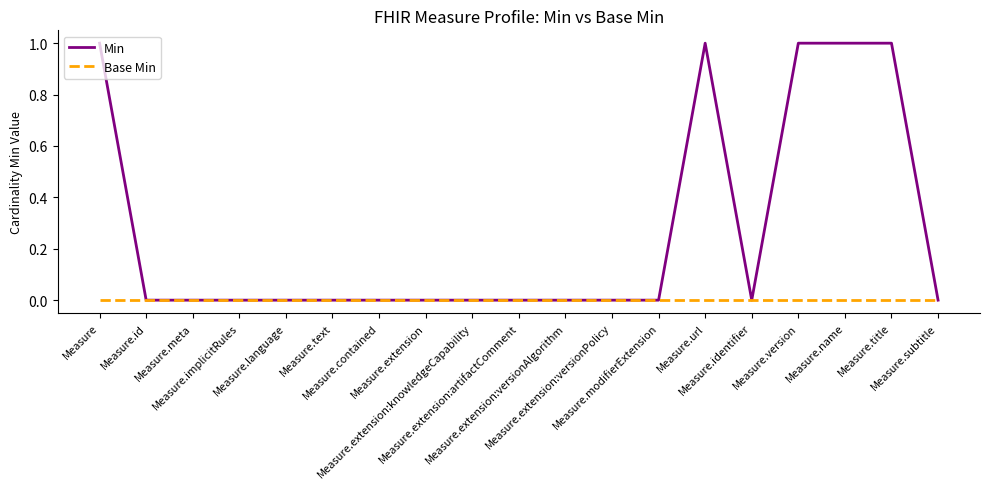

Rank the series by their maximum value, from highest to lowest.

Min, Base Min